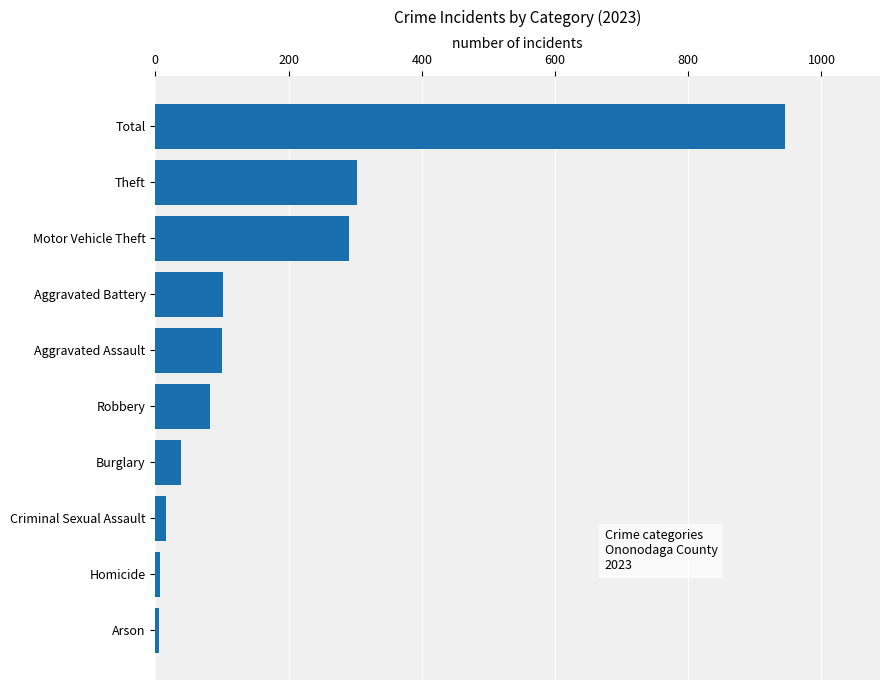

What is the label of the 4th bar from the bottom?

Burglary